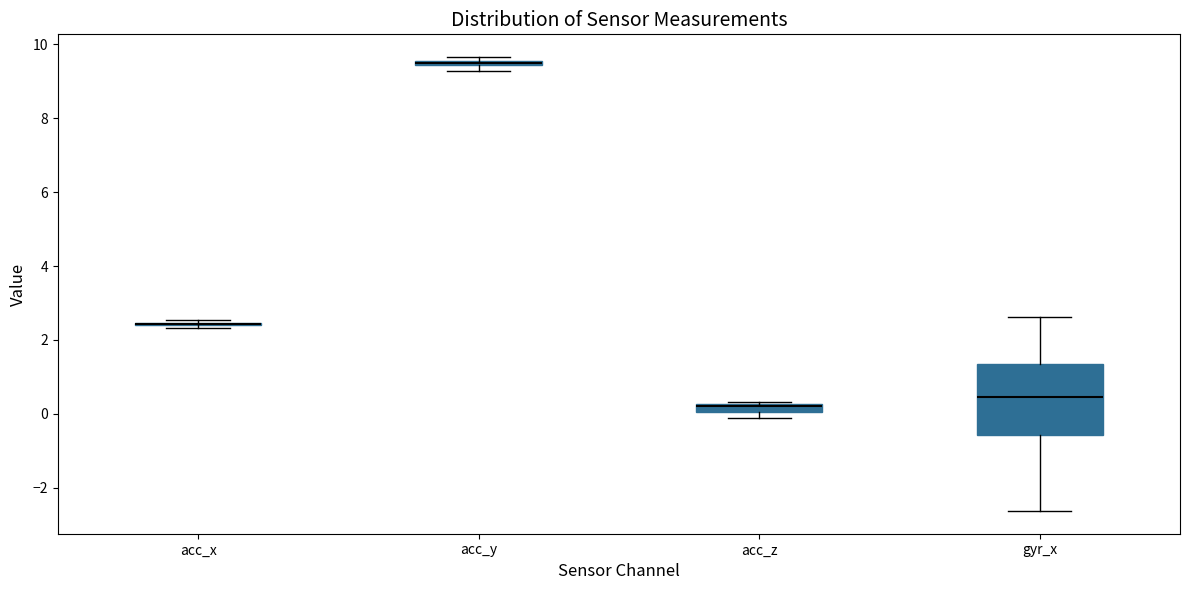

Which box is the tallest, from its lower edge to its upper edge?

gyr_x